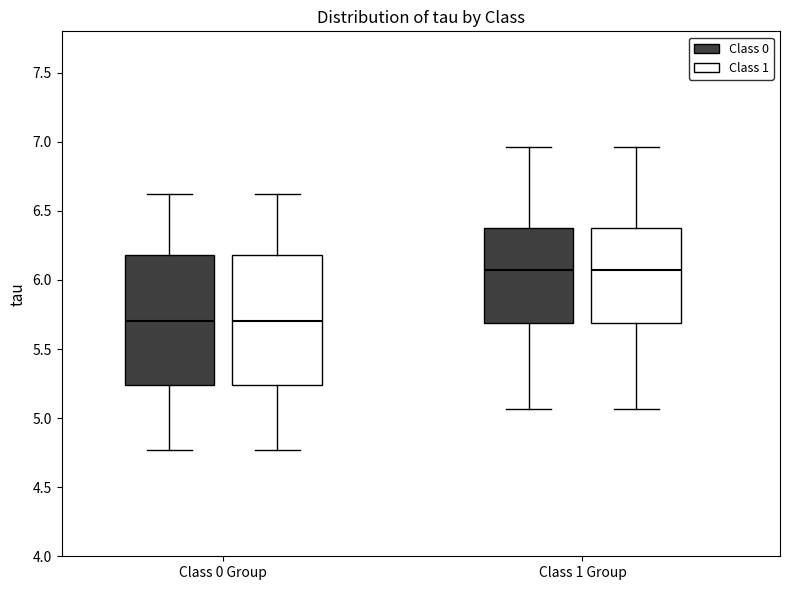

Where does the upper whisker of the box for Class 0 Group (Class 1) end on the y-axis? The values are not printed on the chart, so give them approximately, as read against the axis.

6.60